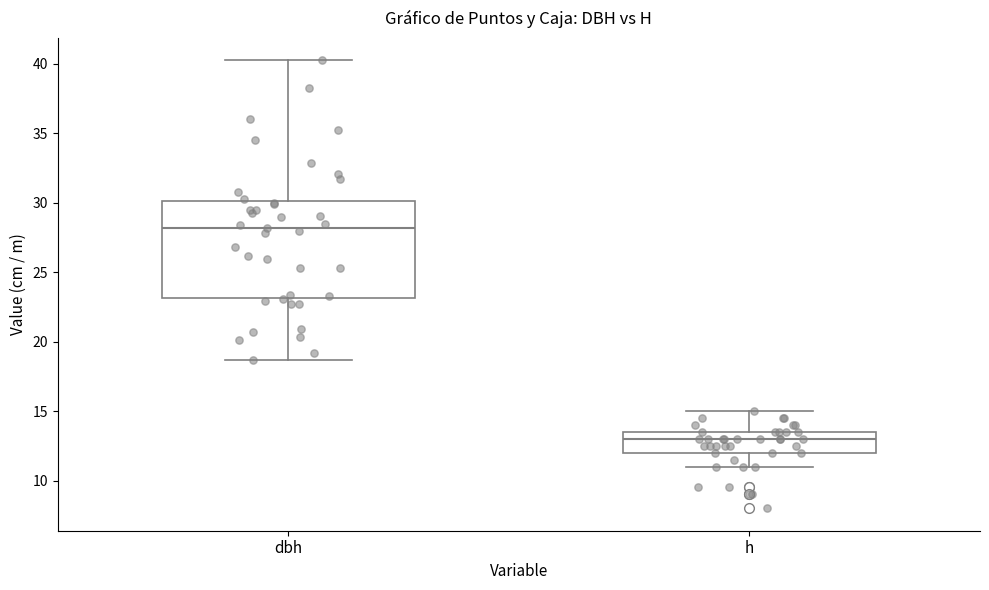

Reading left to right, transcribe this box plot: for each box, give where its median line is, the range the box spans, and where its two whiskers end, as read against the y-axis. The values are not printed on the chart, so give them approximately, as read against the axis.

dbh: median 28.0, box 23.0 to 30.0, whiskers 18.5 to 40.5
h: median 13.0, box 12.0 to 13.5, whiskers 11.0 to 15.0